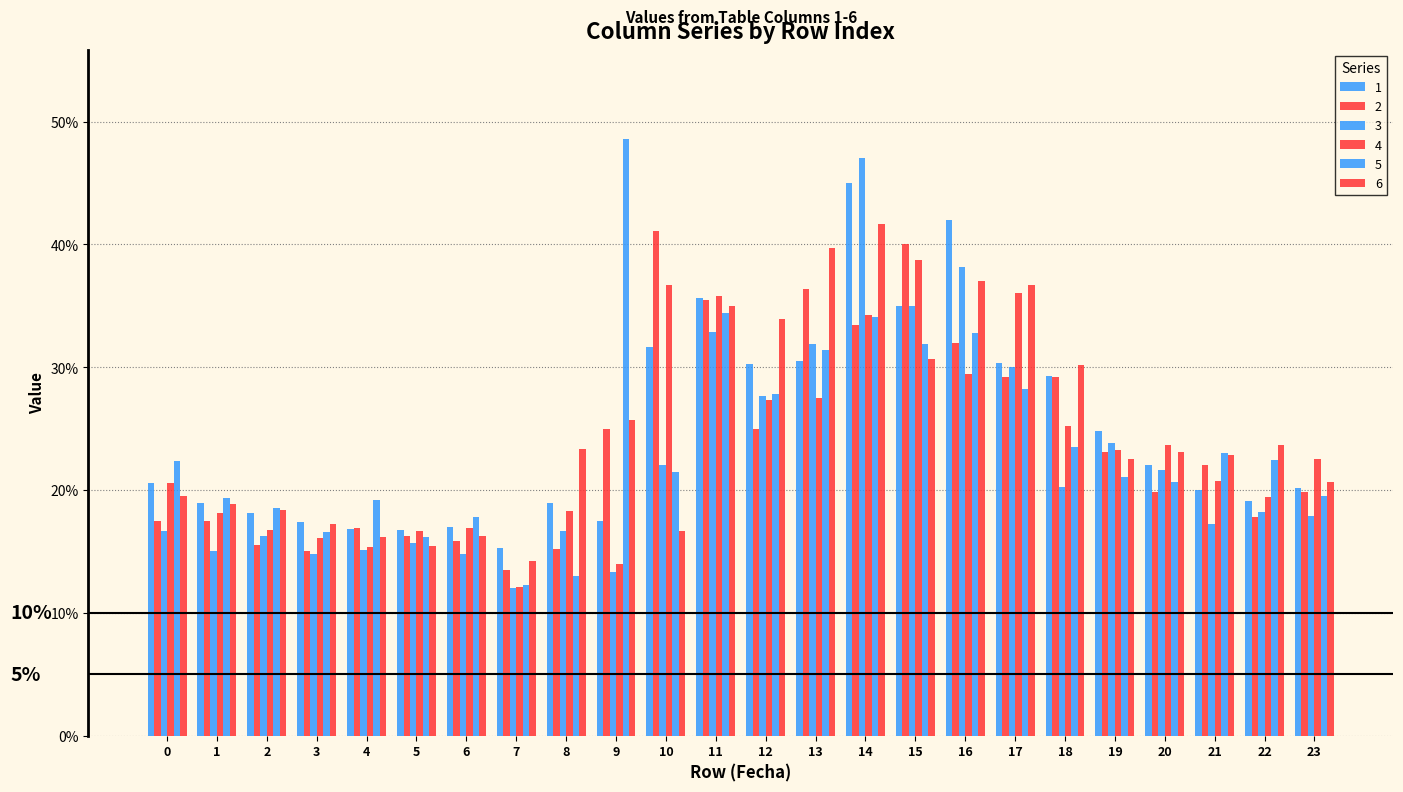

Is it true that 6 equals 0.2 at 21?

True